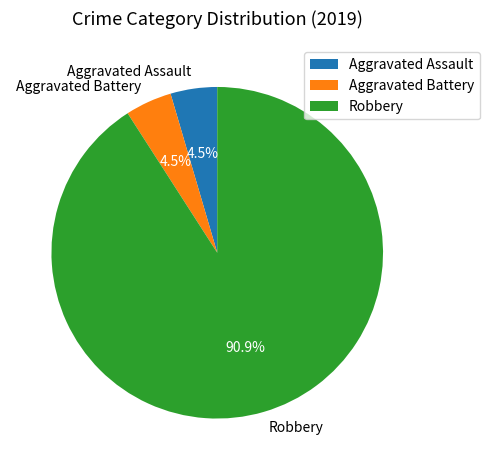

How many slices are in this pie chart?

3